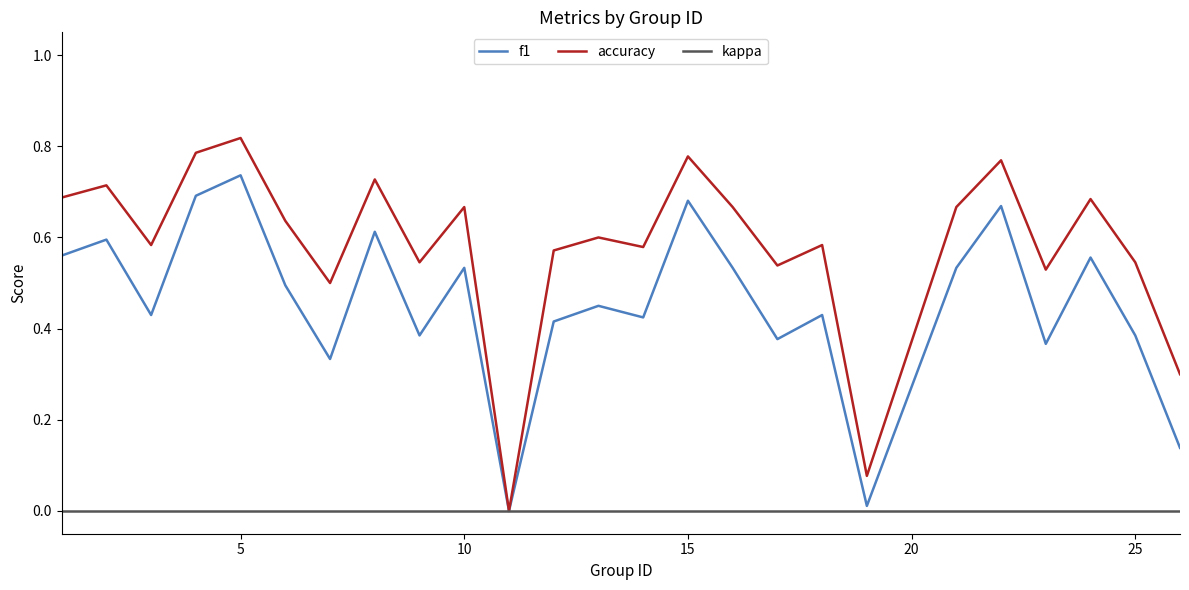

Which series has the largest total across all categories?

accuracy